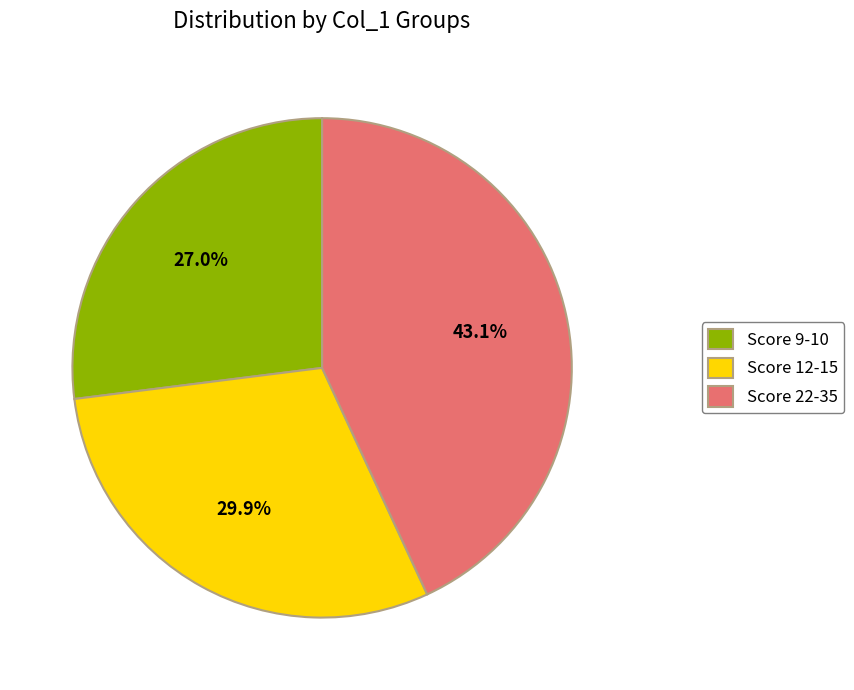

What is the total percentage of Score 9-10 and Score 12-15?

56.9%